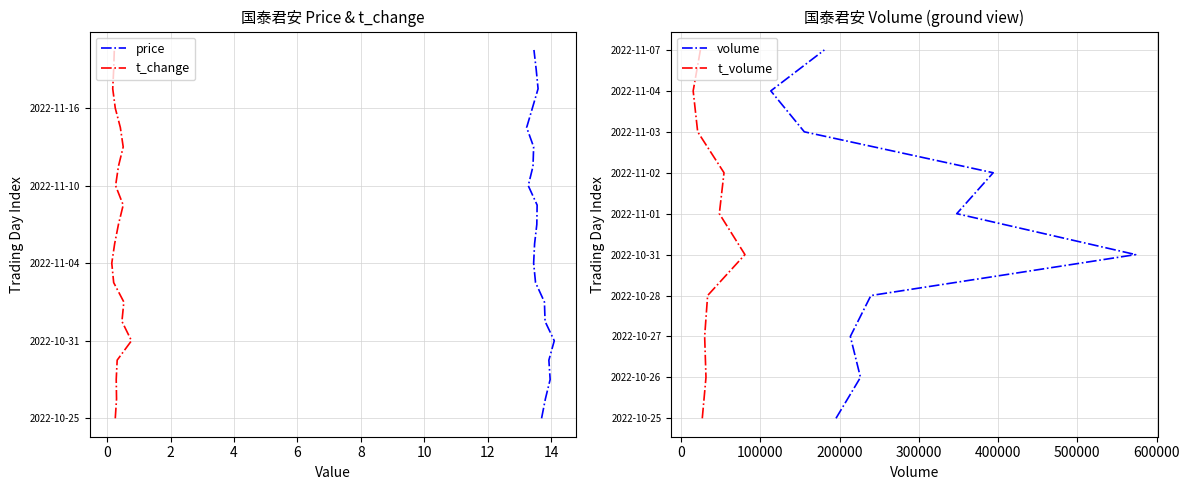

True or false: price has a value of 13.5 at 2022-11-08.

True